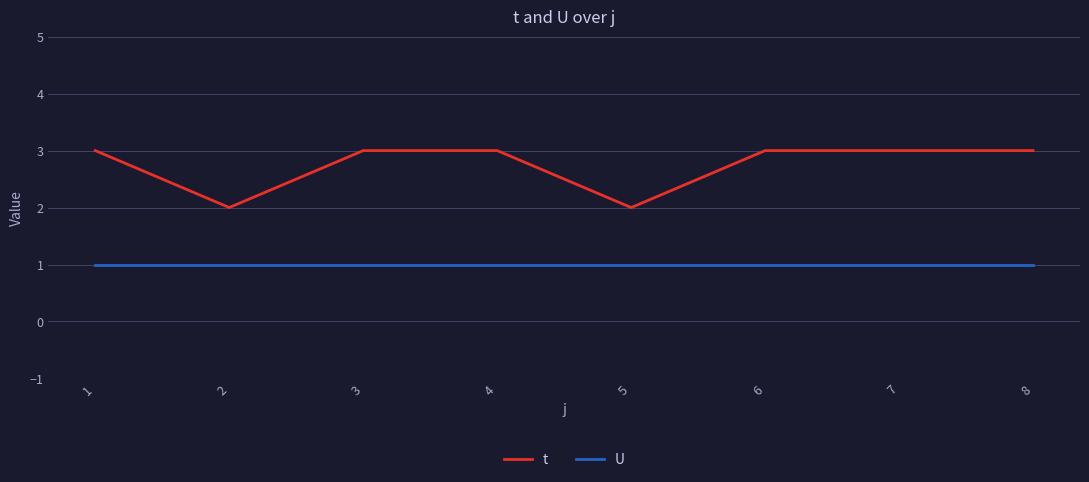

At 8, list the series in order from largest to smallest.

t, U